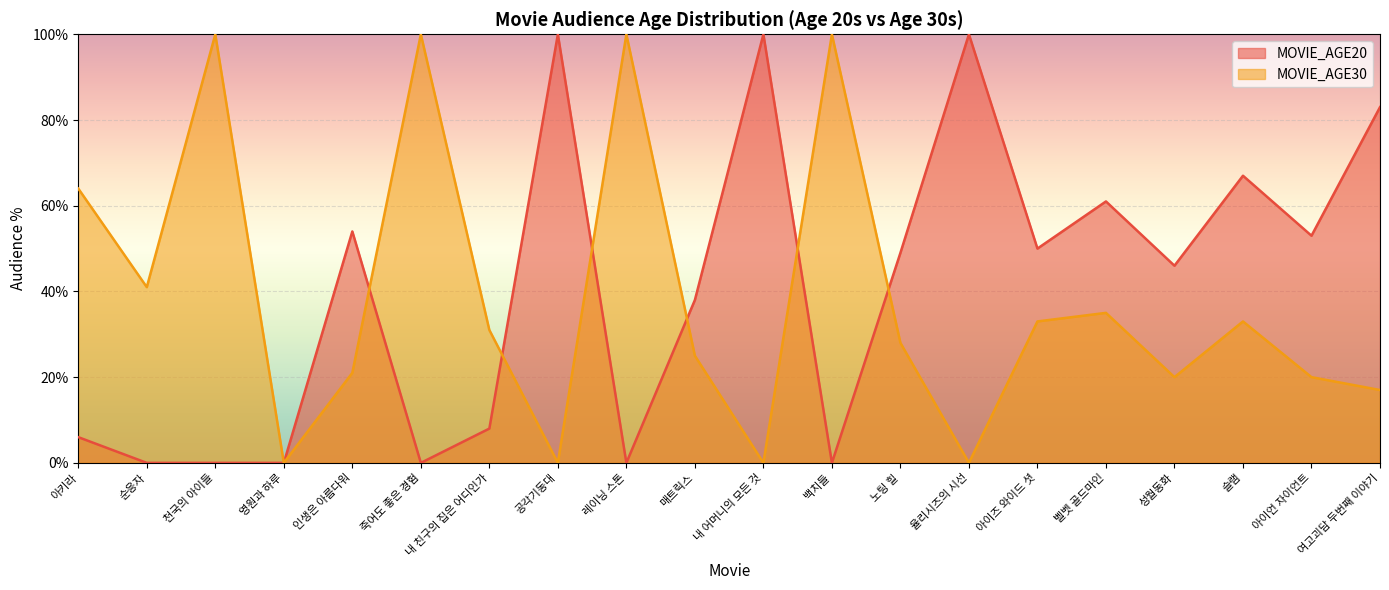

Reading left to right, what are all the values shown in this chart?

MOVIE_AGE20: 6	0	0	0	54	0	8	100	0	38	100	0	49	100	50	61	46	67	53	83
MOVIE_AGE30: 64	41	100	0	21	100	31	0	100	25	0	100	28	0	33	35	20	33	20	17